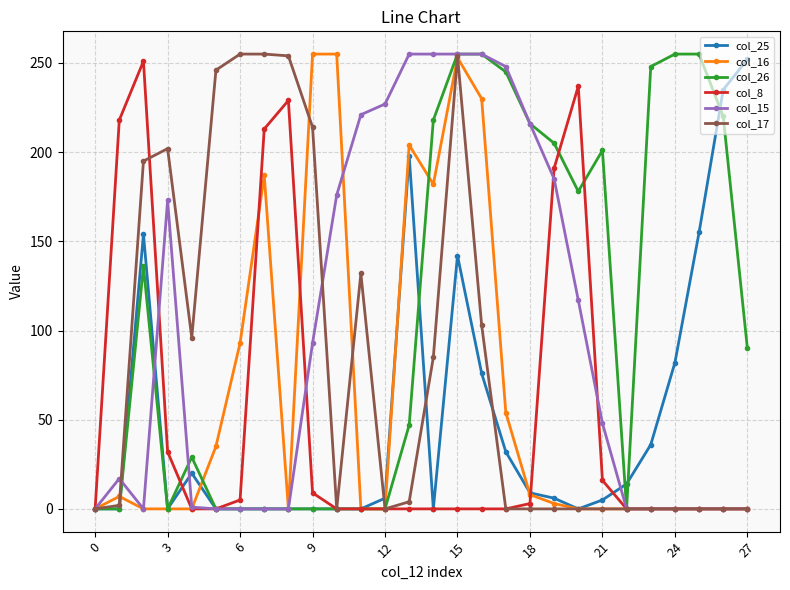

How many lines are shown in the chart?

6